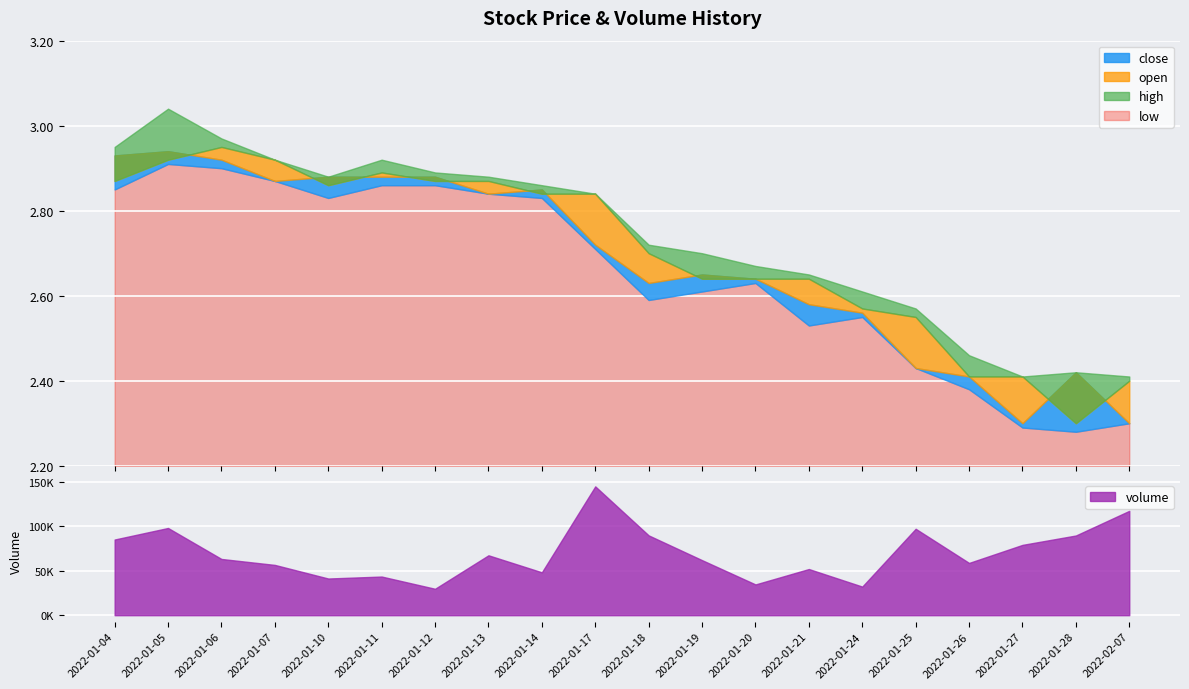

Reading right to left, list all the values displayed in this chart.

close: 2.3	2.4	2.3	2.4	2.4	2.6	2.6	2.6	2.6	2.6	2.7	2.9	2.8	2.9	2.9	2.9	2.9	2.9	2.9	2.9
open: 2.4	2.3	2.4	2.4	2.5	2.6	2.6	2.6	2.6	2.7	2.8	2.8	2.9	2.9	2.9	2.9	2.9	3.0	2.9	2.9
high: 2.4	2.4	2.4	2.5	2.6	2.6	2.6	2.7	2.7	2.7	2.8	2.9	2.9	2.9	2.9	2.9	2.9	3.0	3.0	3.0
low: 2.3	2.3	2.3	2.4	2.4	2.5	2.5	2.6	2.6	2.6	2.7	2.8	2.8	2.9	2.9	2.8	2.9	2.9	2.9	2.9
volume: 117128.0	89452.4	78917.0	58667.0	96994.0	32115.0	51815.6	34527.0	61795.3	89592.2	144591.0	48131.0	67239.0	29655.0	43389.0	41177.0	56442.0	63131.0	97893.0	84942.5